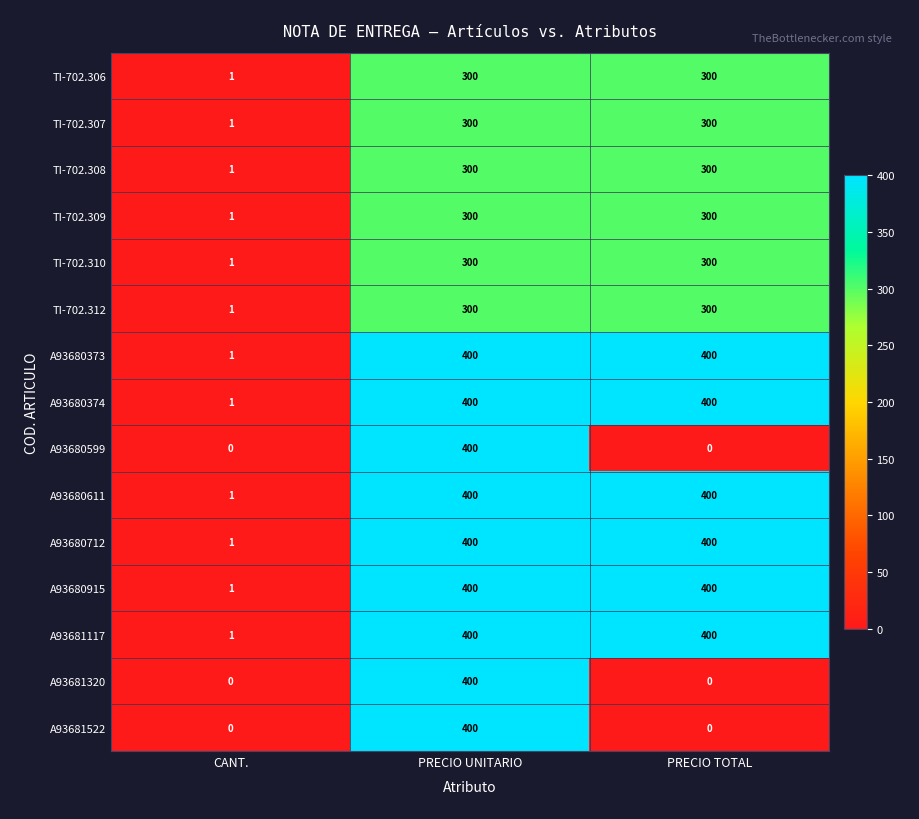

At which category is the sum across all series the highest?

PRECIO UNITARIO